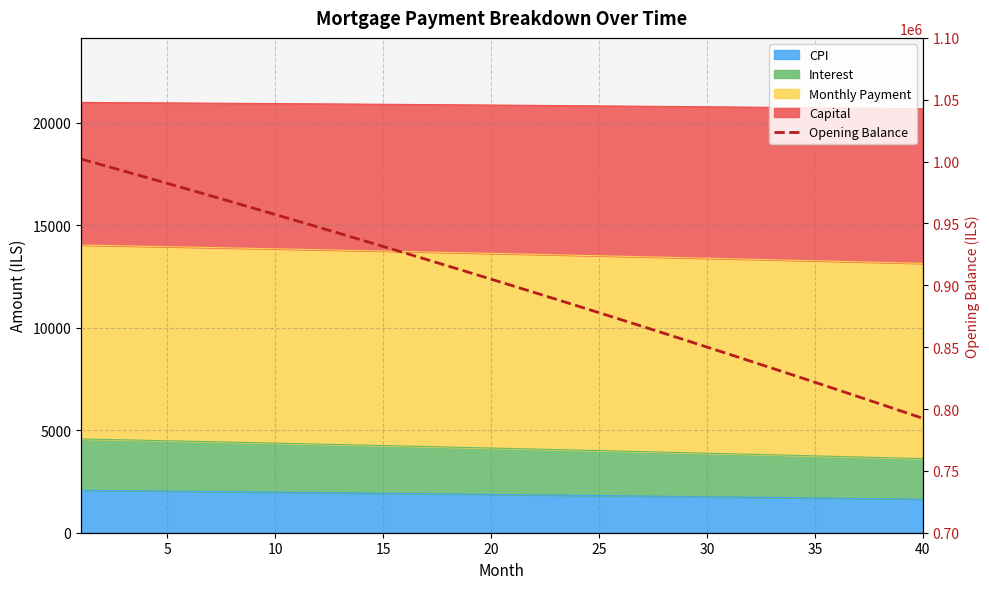

How many data points are less than 904949?

20